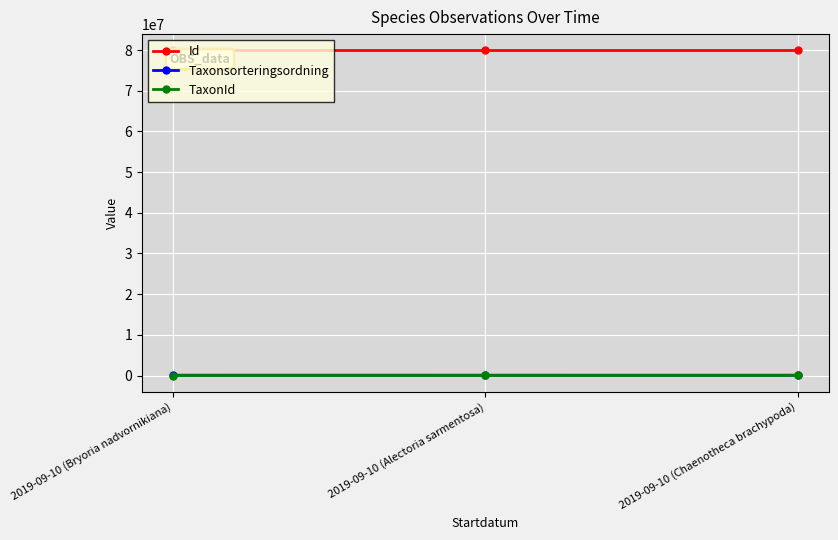

What are all the series names shown in the legend?

Id, Taxonsorteringsordning, TaxonId